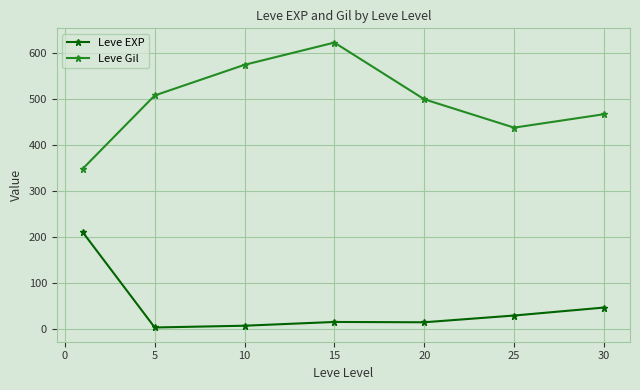

What is the value of the Leve Gil point at the 1st from the left?

349.2